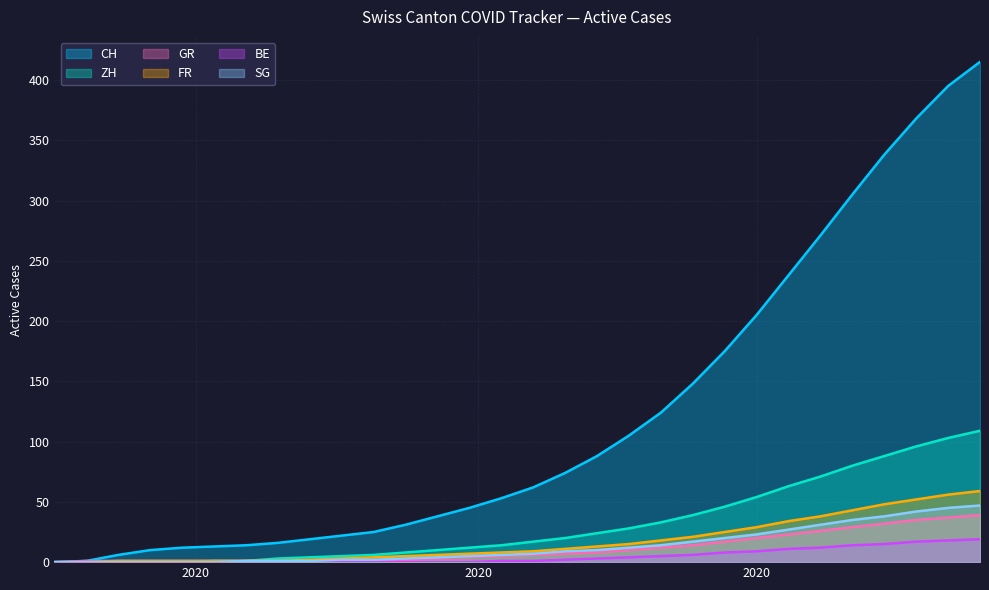

What is the maximum value for SG?

47